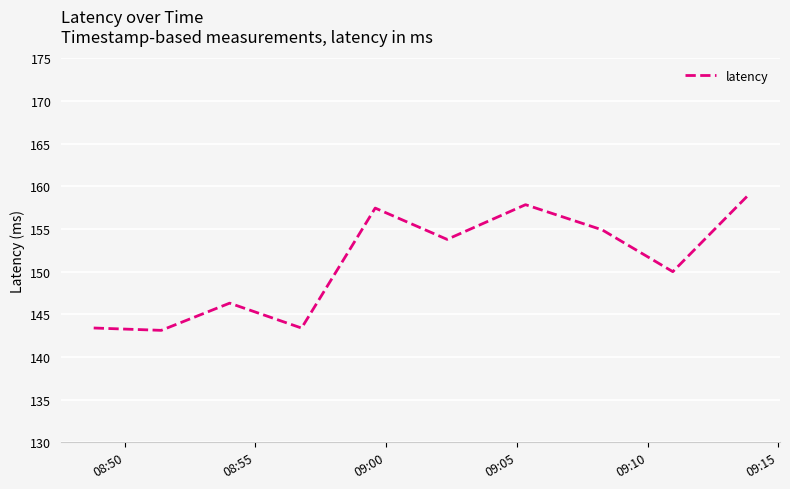

What is the maximum value shown in the chart?

158.9